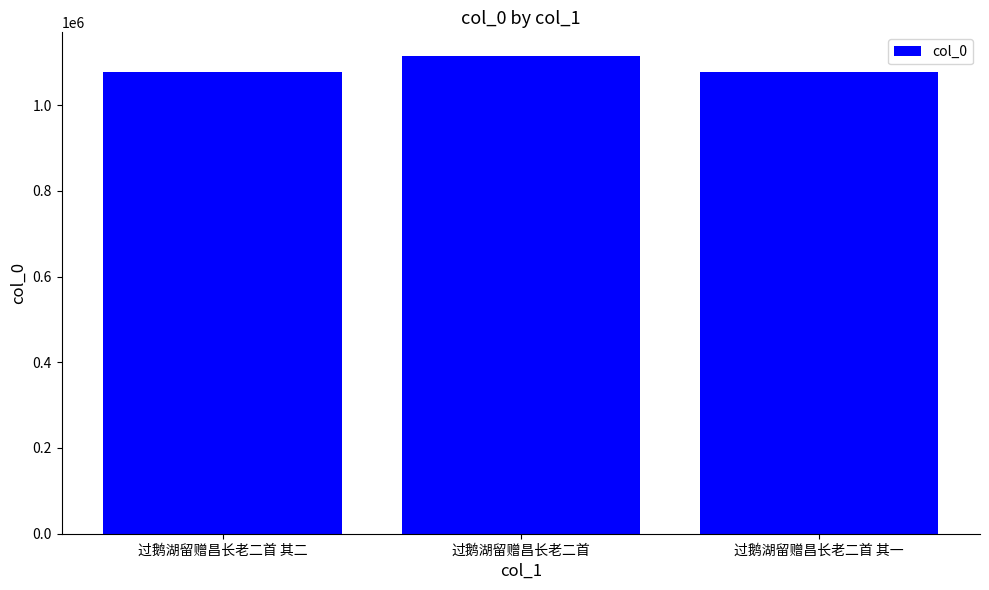

True or false: the data shows 1113991 at 过鹅湖留赠昌长老二首.

True